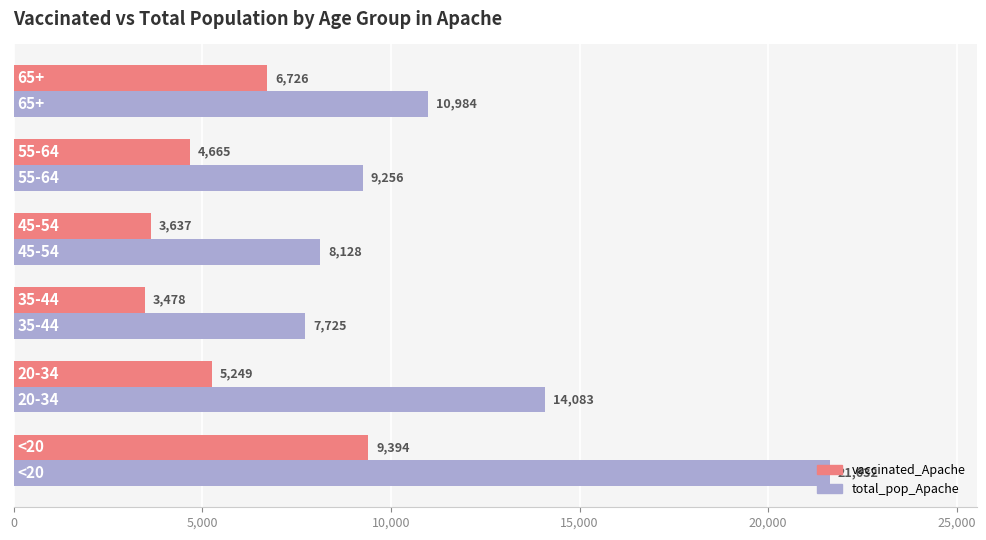

What is the difference between the maximum and minimum values in the vaccinated_Apache series?

5916